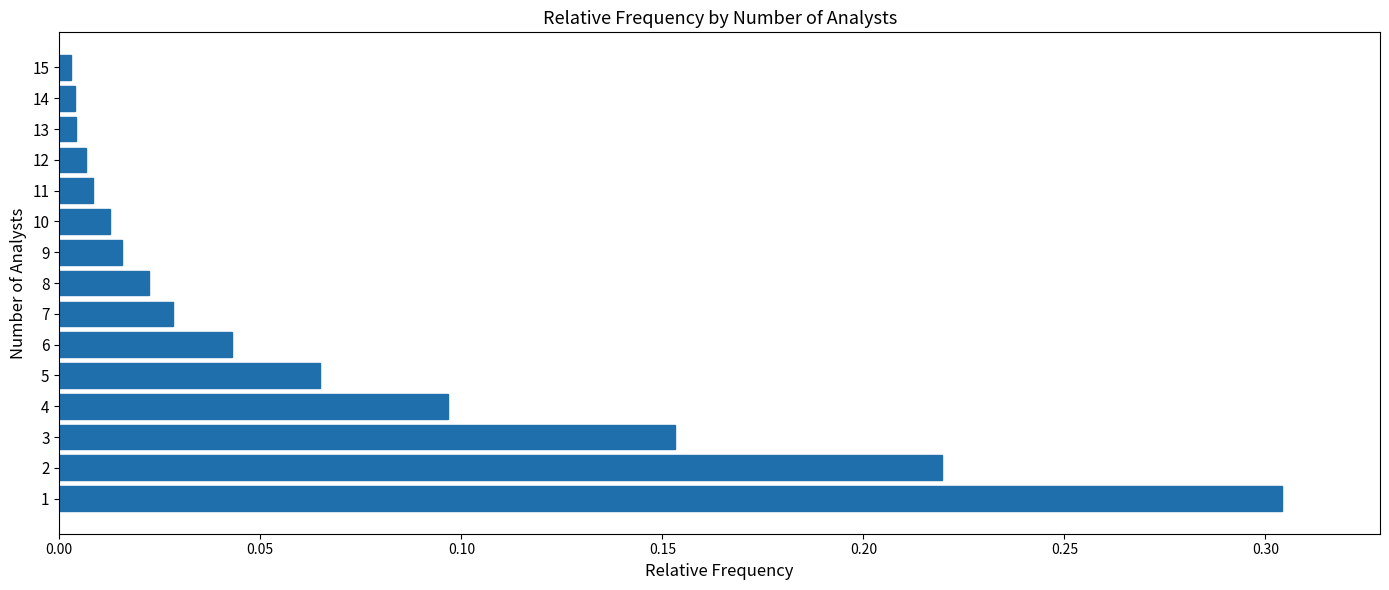

What is the change in value from 1 to 8?

-0.3